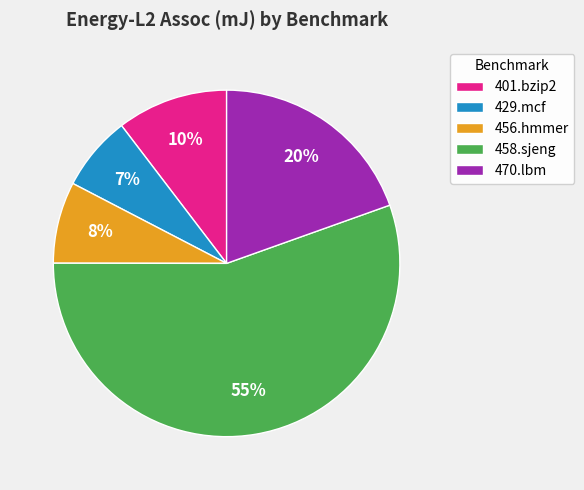

Between 456.hmmer and 458.sjeng, which is larger?

458.sjeng